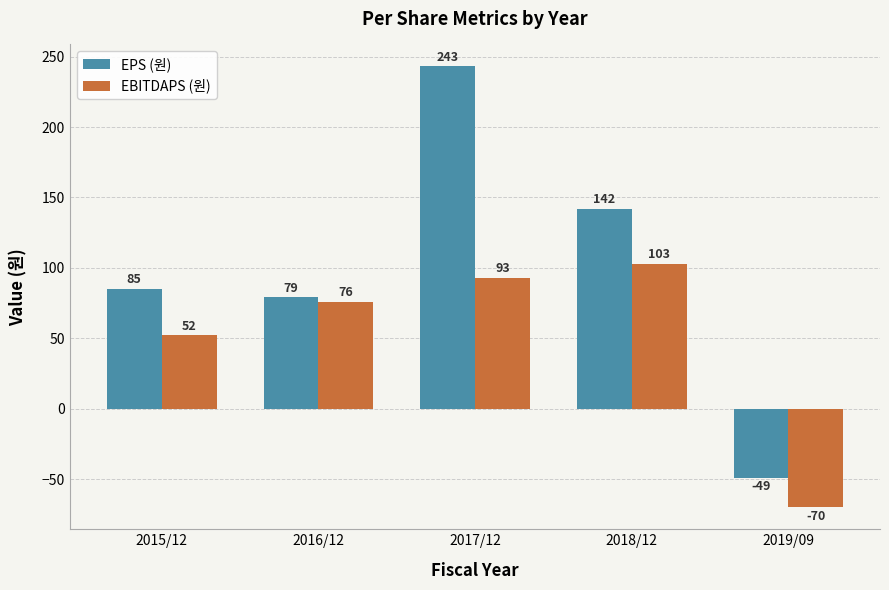

Reading right to left, transcribe all the data shown in this chart.

EPS (원): 2019/09=-49	2018/12=142	2017/12=243	2016/12=79	2015/12=85
EBITDAPS (원): 2019/09=-70	2018/12=103	2017/12=93	2016/12=76	2015/12=52